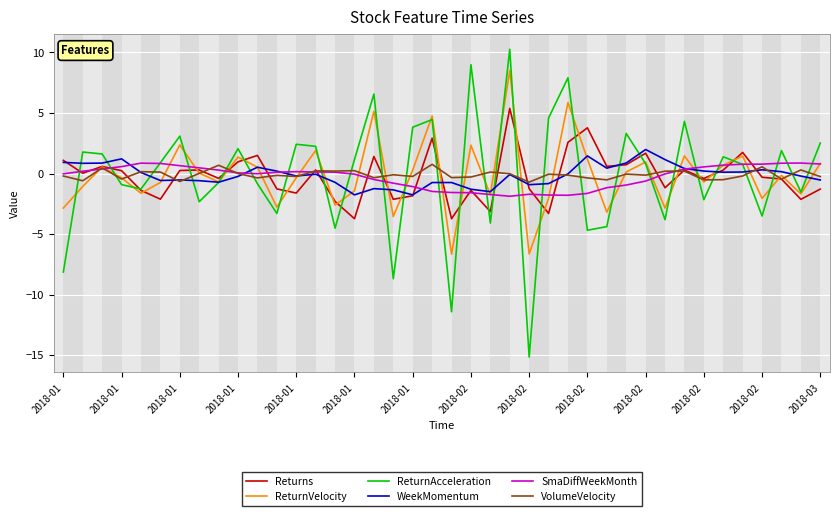

How many interior local peaks does the ReturnVelocity series have?

13